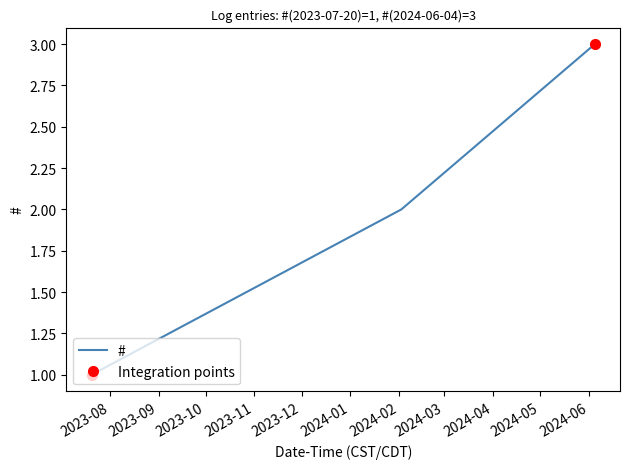

The chart shows a value of 3 at 2024-06-04 16:47:01. True or false?

True